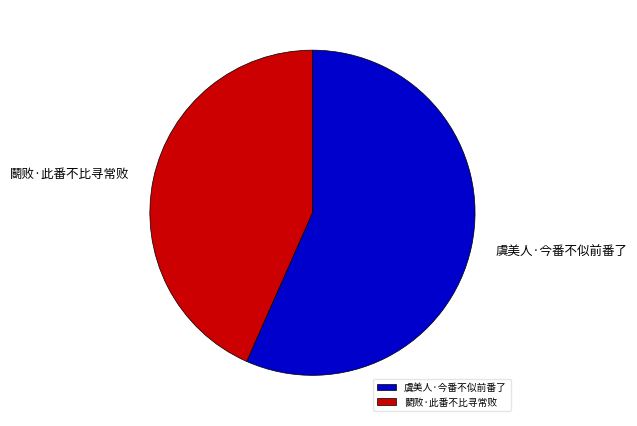

Is it true that 虞美人·今番不似前番了 is 57% of the pie?

True